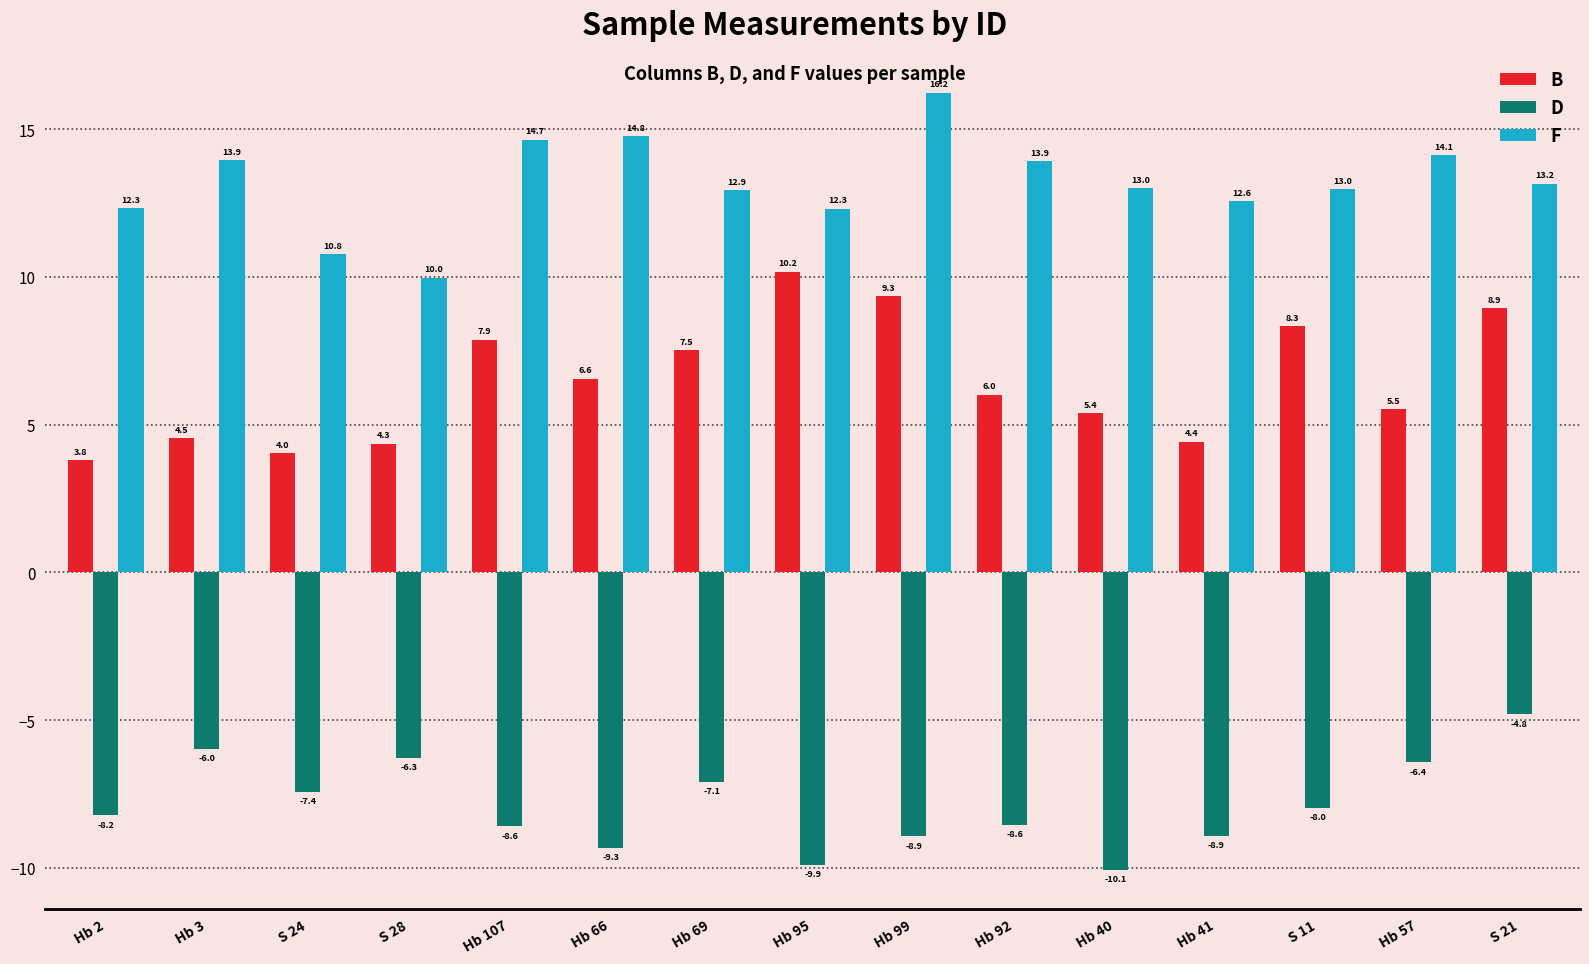

What is the difference between the B values at S 28 and Hb 69?

3.2